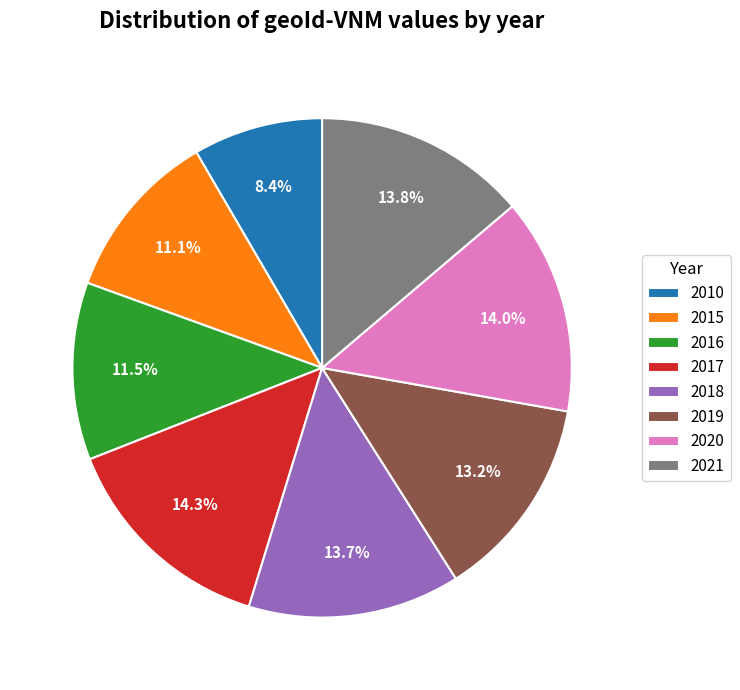

What is the ratio of the value at 2020 to the value at 2016?

1.2